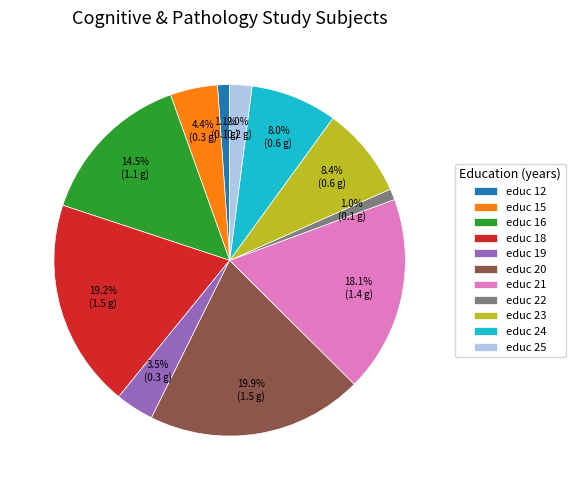

What portion of the pie excludes educ 15?

95.6%